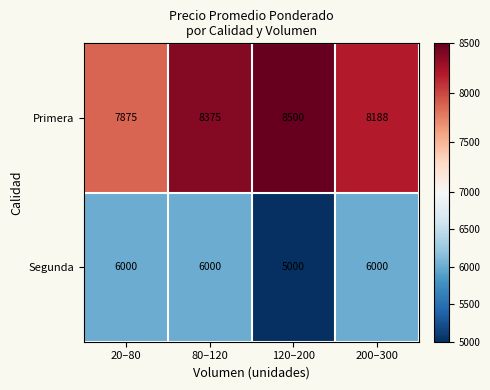

What is the spread (max minus min) of values at 80–120?

2375